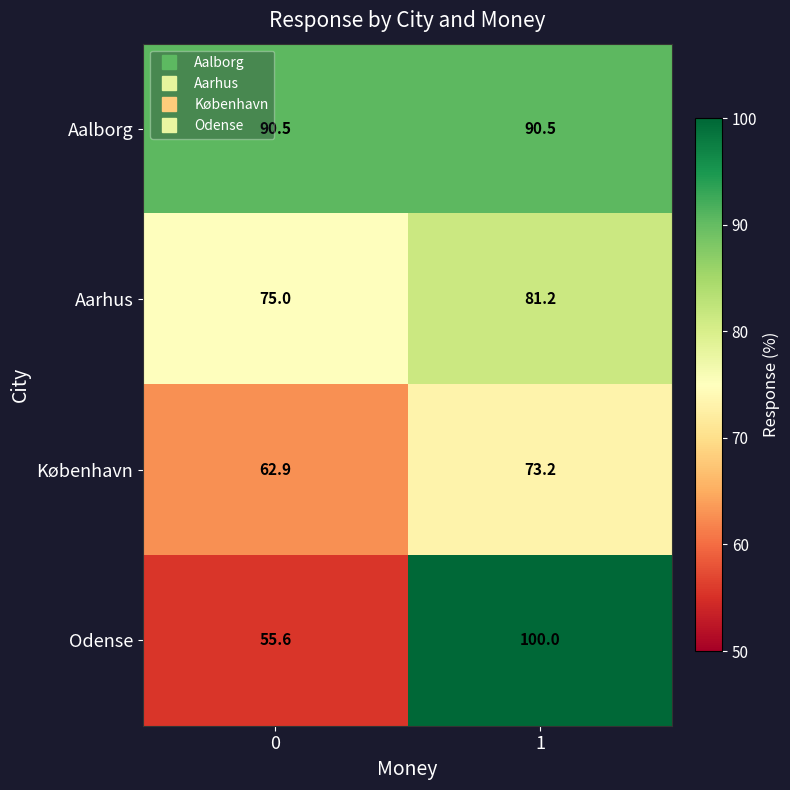

How many distinct data groups are displayed?

4